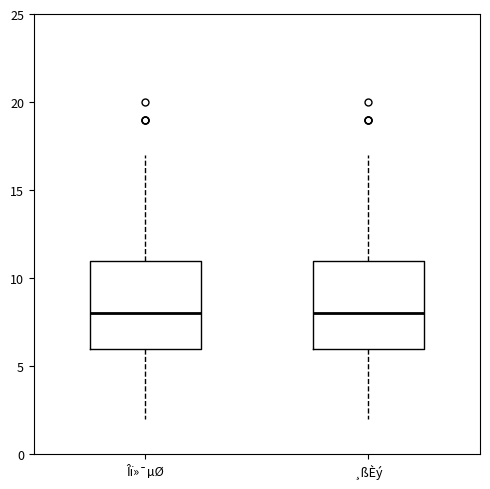

Reading left to right, read every box against the y-axis: the position of its median line, the range the box covers, and the ends of its whiskers. The values are not printed on the chart, so give them approximately, as read against the axis.

Îï»¯µØ: median 8, box 6 to 11, whiskers 2 to 17
¸ßÈý: median 8, box 6 to 11, whiskers 2 to 17